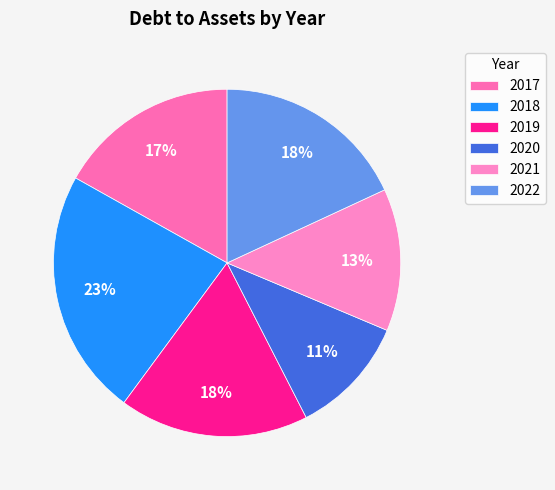

To the nearest percent, what is the difference between the 2018 and 2020 slice percentages?

12%